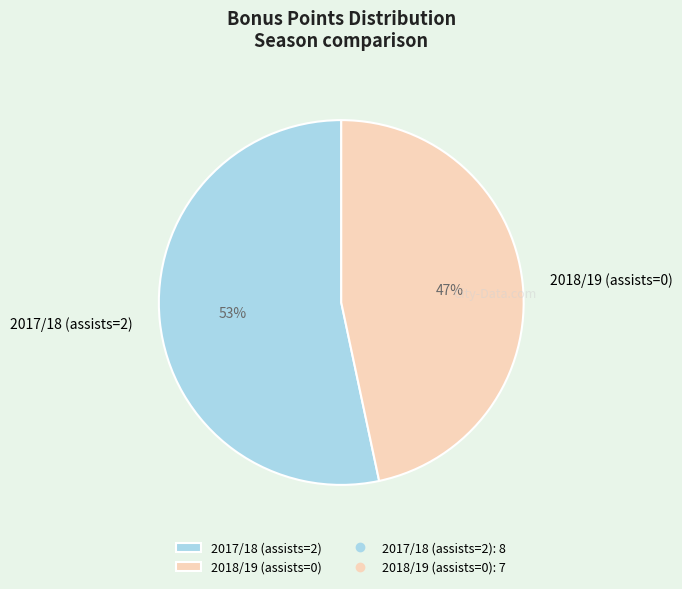

What percentage is the 2017/18 (assists=2) slice, to the nearest percent?

53%